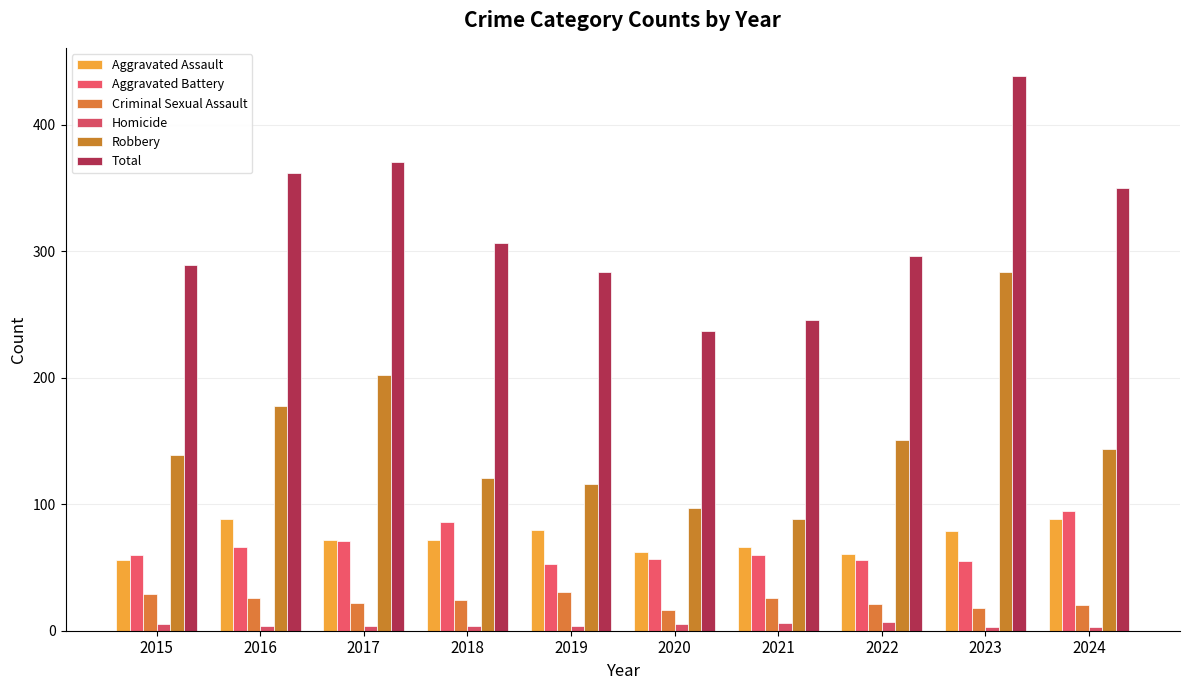

Rank the series at 2019 from highest to lowest value.

Total, Robbery, Aggravated Assault, Aggravated Battery, Criminal Sexual Assault, Homicide